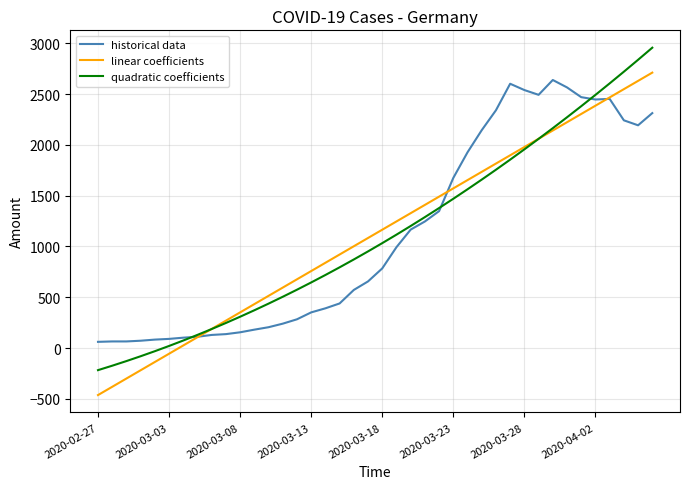

Which label corresponds to the smallest value in the chart?

2020-02-27